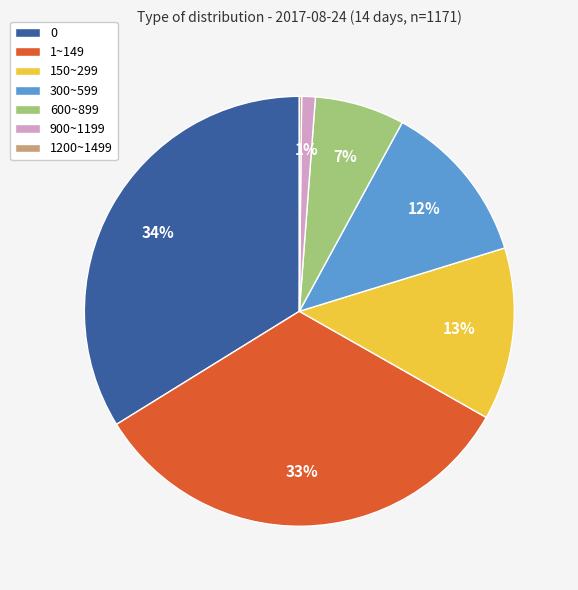

Is the sum of 0 and 900~1199 greater than half?

No